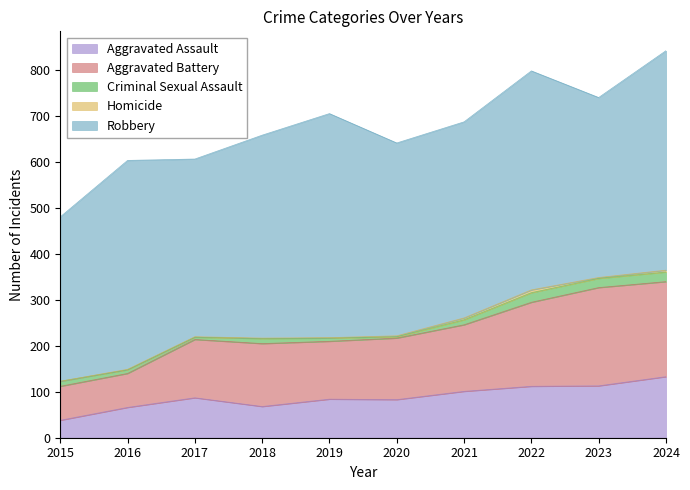

Reading left to right, what are all the values shown in this chart?

Aggravated Assault: 2015=38	2016=66	2017=87	2018=68	2019=84	2020=83	2021=101	2022=112	2023=113	2024=133
Aggravated Battery: 2015=74	2016=74	2017=127	2018=137	2019=126	2020=134	2021=145	2022=183	2023=214	2024=207
Criminal Sexual Assault: 2015=11	2016=8	2017=5	2018=11	2019=7	2020=3	2021=11	2022=21	2023=20	2024=21
Homicide: 2015=0	2016=1	2017=1	2018=1	2019=1	2020=2	2021=4	2022=6	2023=2	2024=4
Robbery: 2015=358	2016=455	2017=387	2018=442	2019=488	2020=420	2021=427	2022=477	2023=392	2024=478